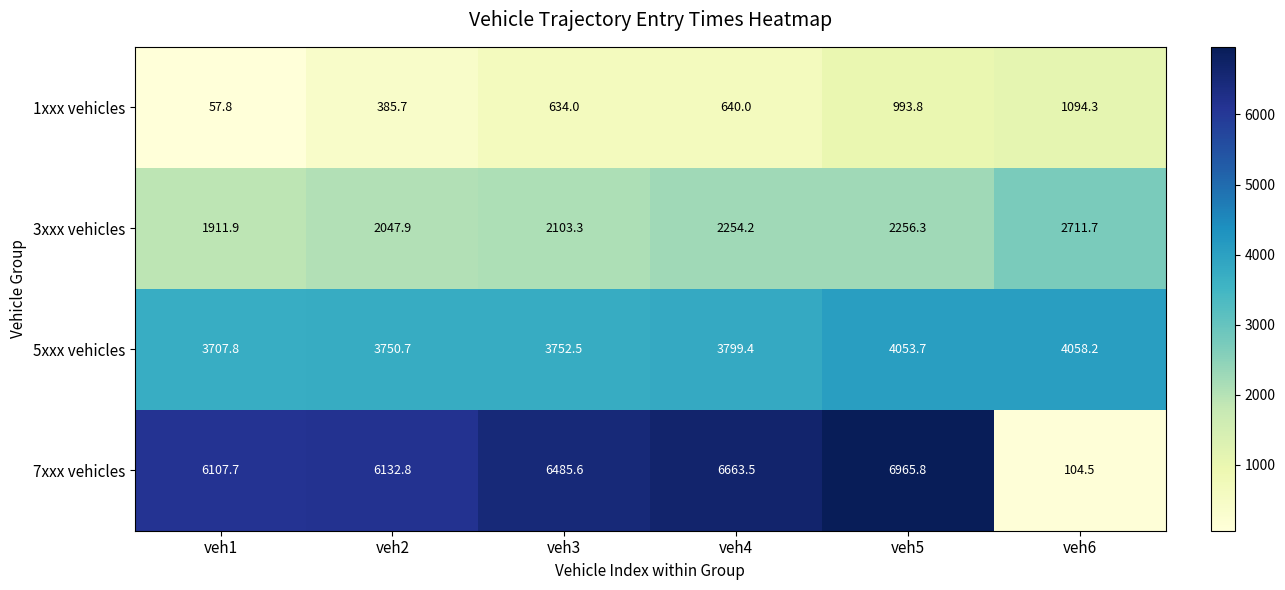

What is the total value across all series at veh2?

12317.1